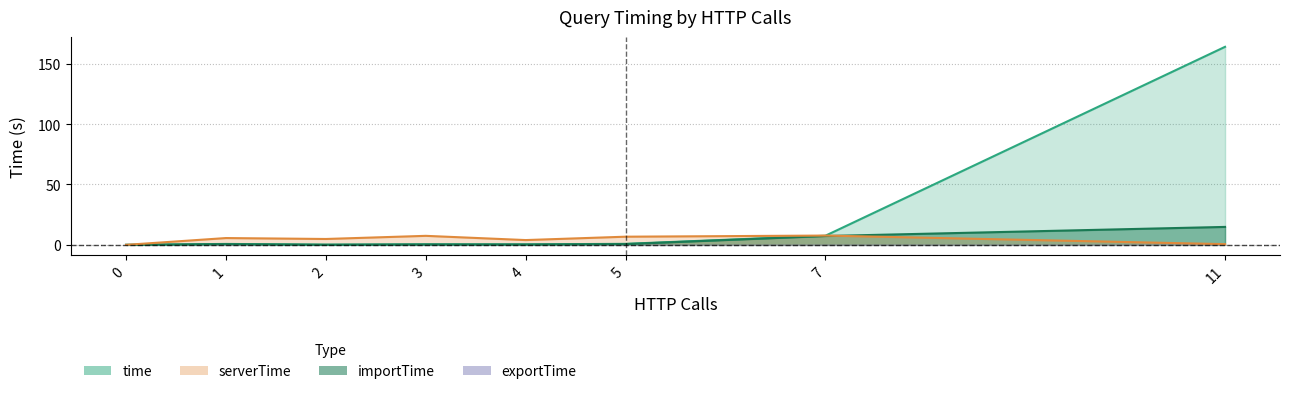

In importTime, how many points are lower than both neighbors (excluding endpoints)?

2